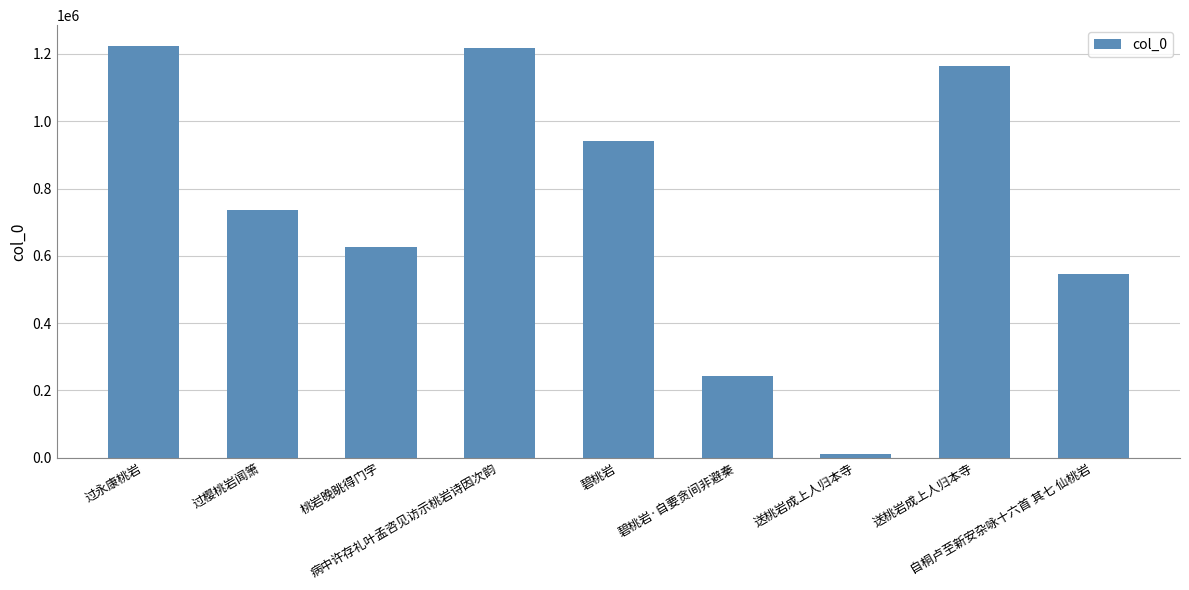

How many distinct data groups are displayed?

1